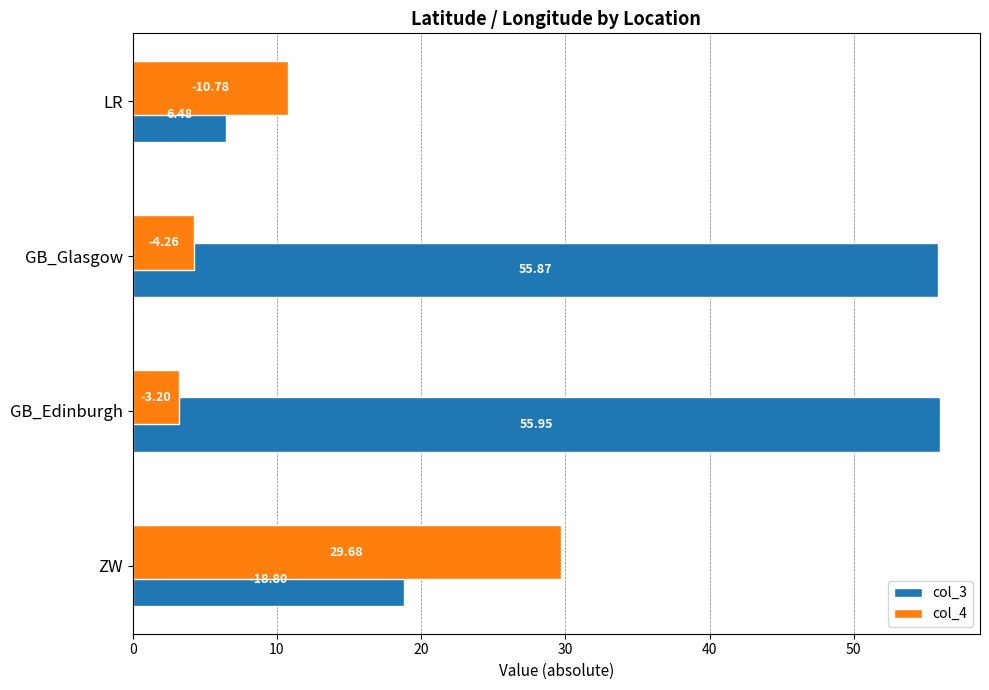

At which label is col_4 closest to 16?

LR